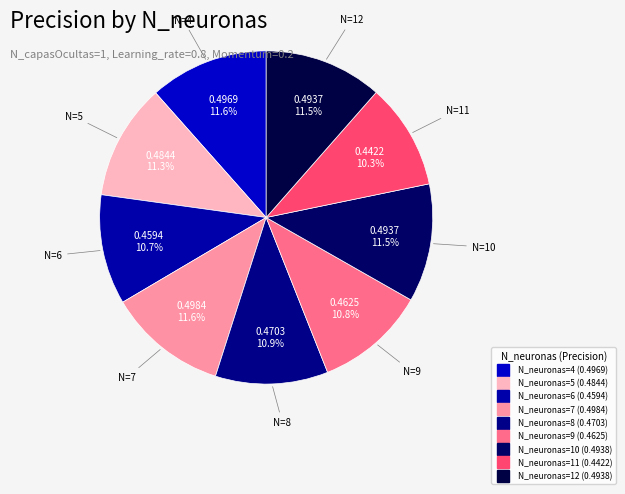

How many segments does this pie chart have?

9